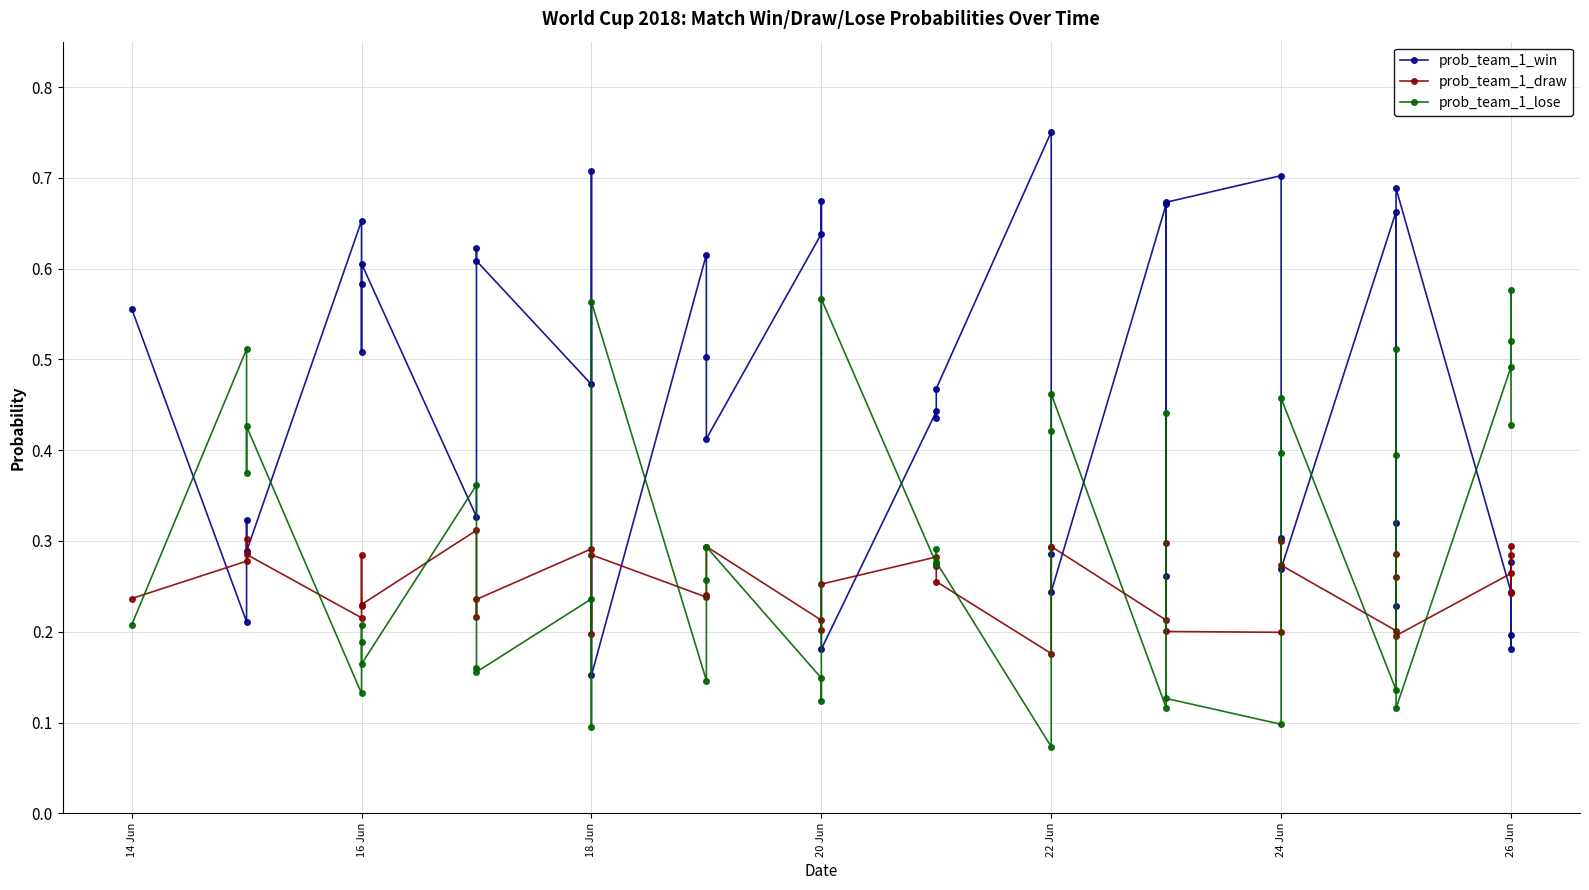

What is the lowest value of the prob_team_1_draw series?

0.2